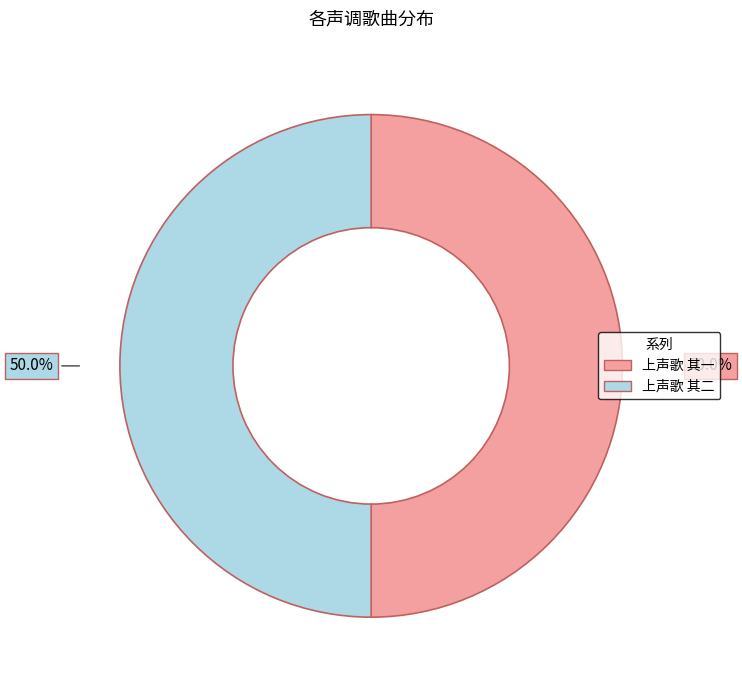

What percentage do 上声歌 其二 and 上声歌 其一 together represent?

100.0%